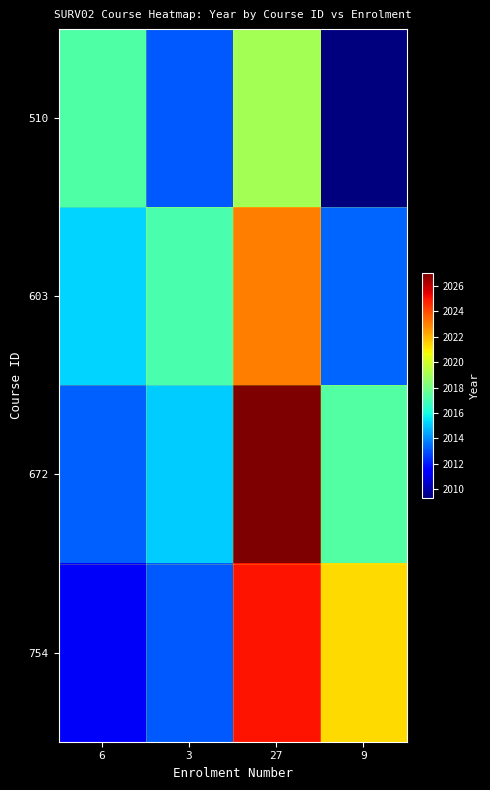

Reading right to left, extract all data points from this chart.

510: 9=2009.3	27=2019.0	3=2013.1	6=2017.2
603: 9=2013.3	27=2023.0	3=2017.1	6=2015.2
672: 9=2017.3	27=2027.0	3=2015.1	6=2013.2
754: 9=2021.3	27=2025.0	3=2013.1	6=2011.2